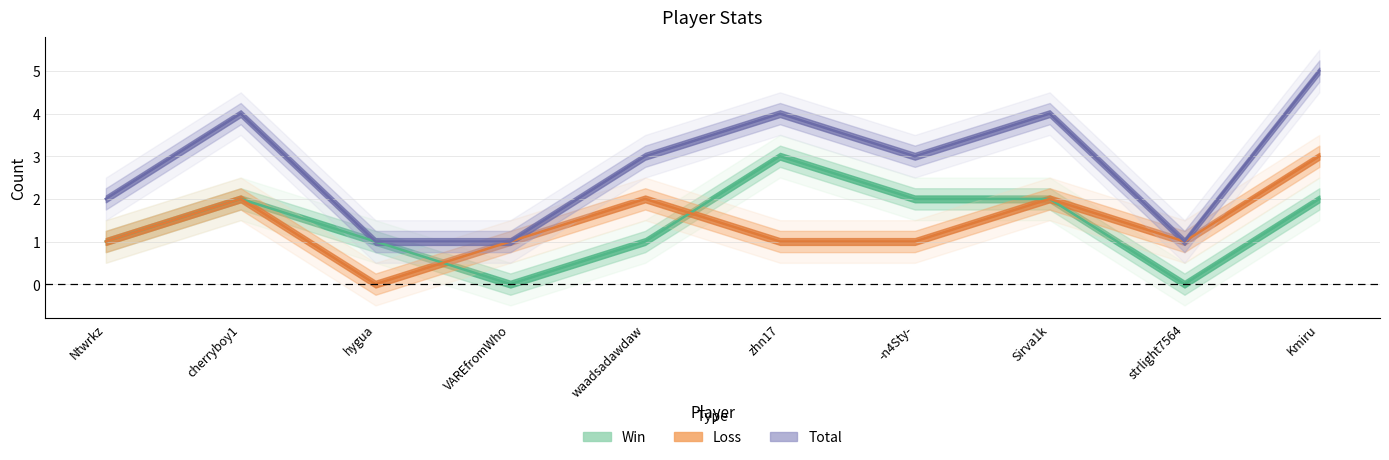

Reading left to right, extract all data points from this chart.

Win: 1	2	1	0	1	3	2	2	0	2
Loss: 1	2	0	1	2	1	1	2	1	3
Total: 2	4	1	1	3	4	3	4	1	5